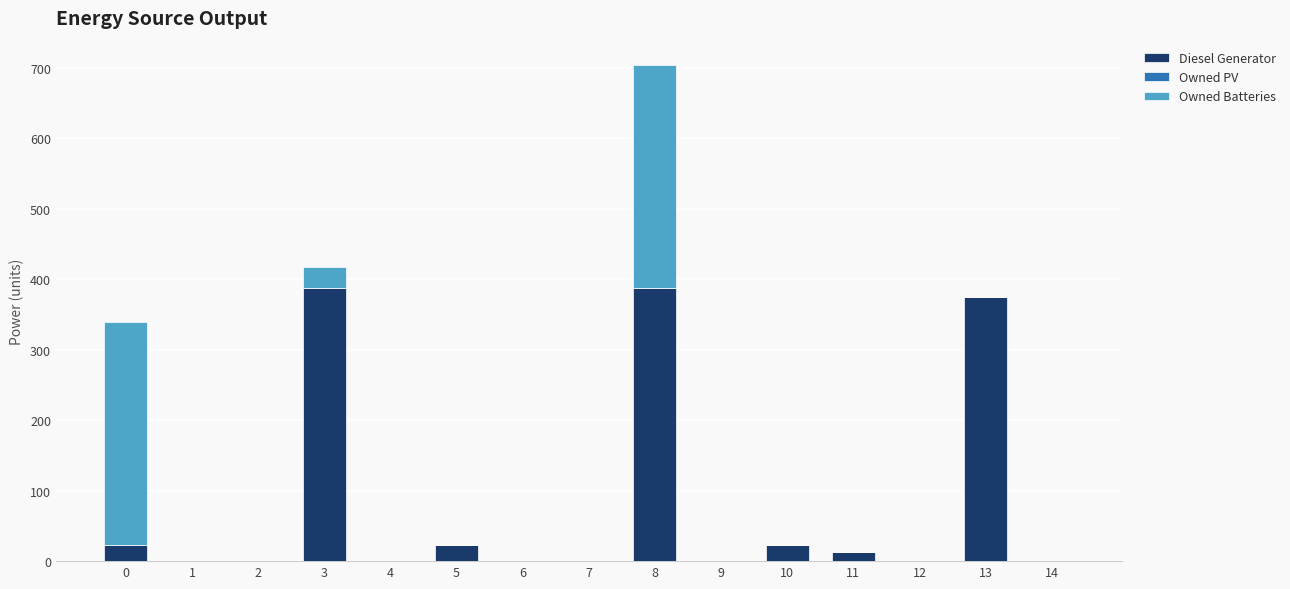

What is the sum of all Diesel Generator values?

1231